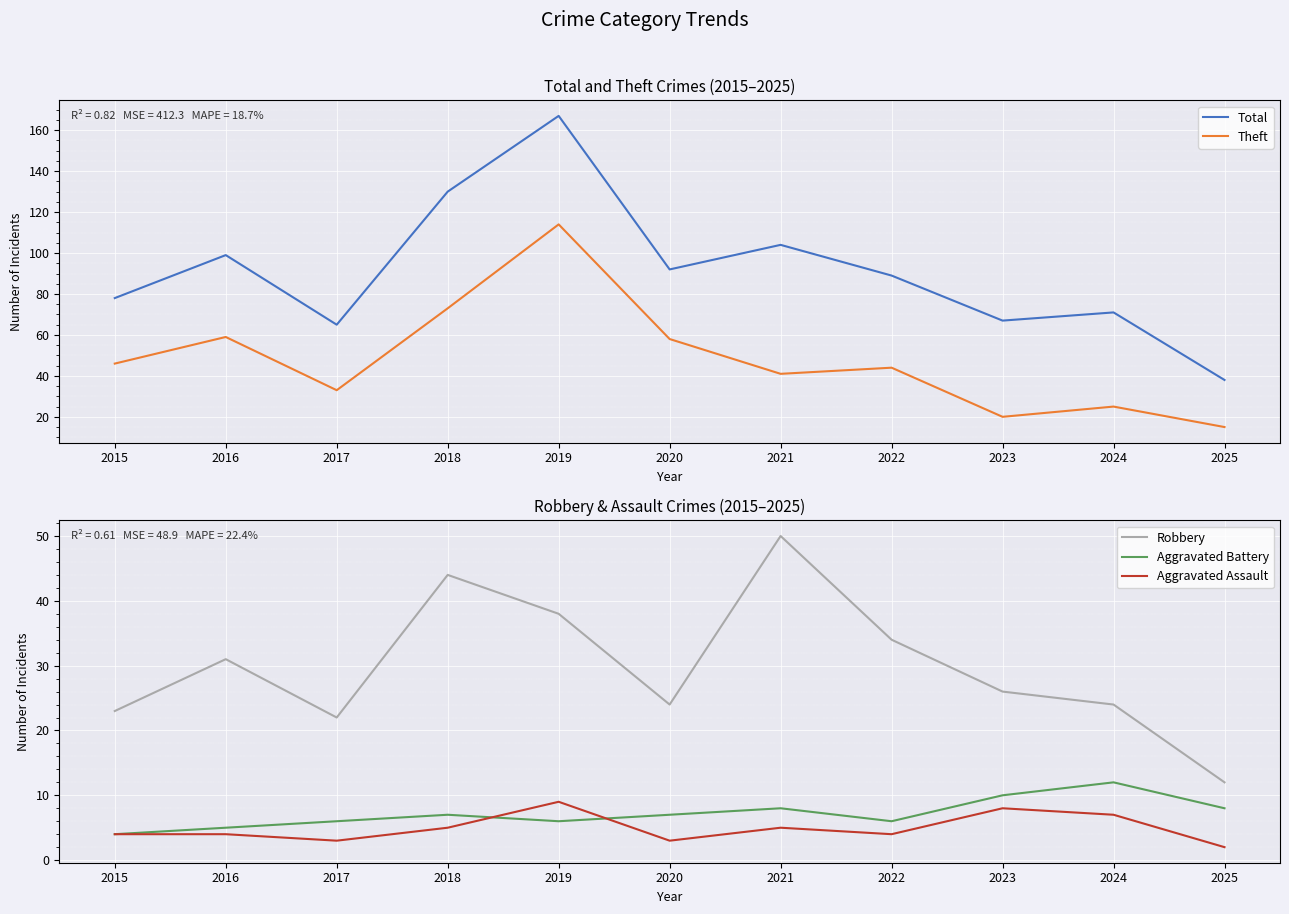

What is the spread (max minus min) of values at 2016?

95